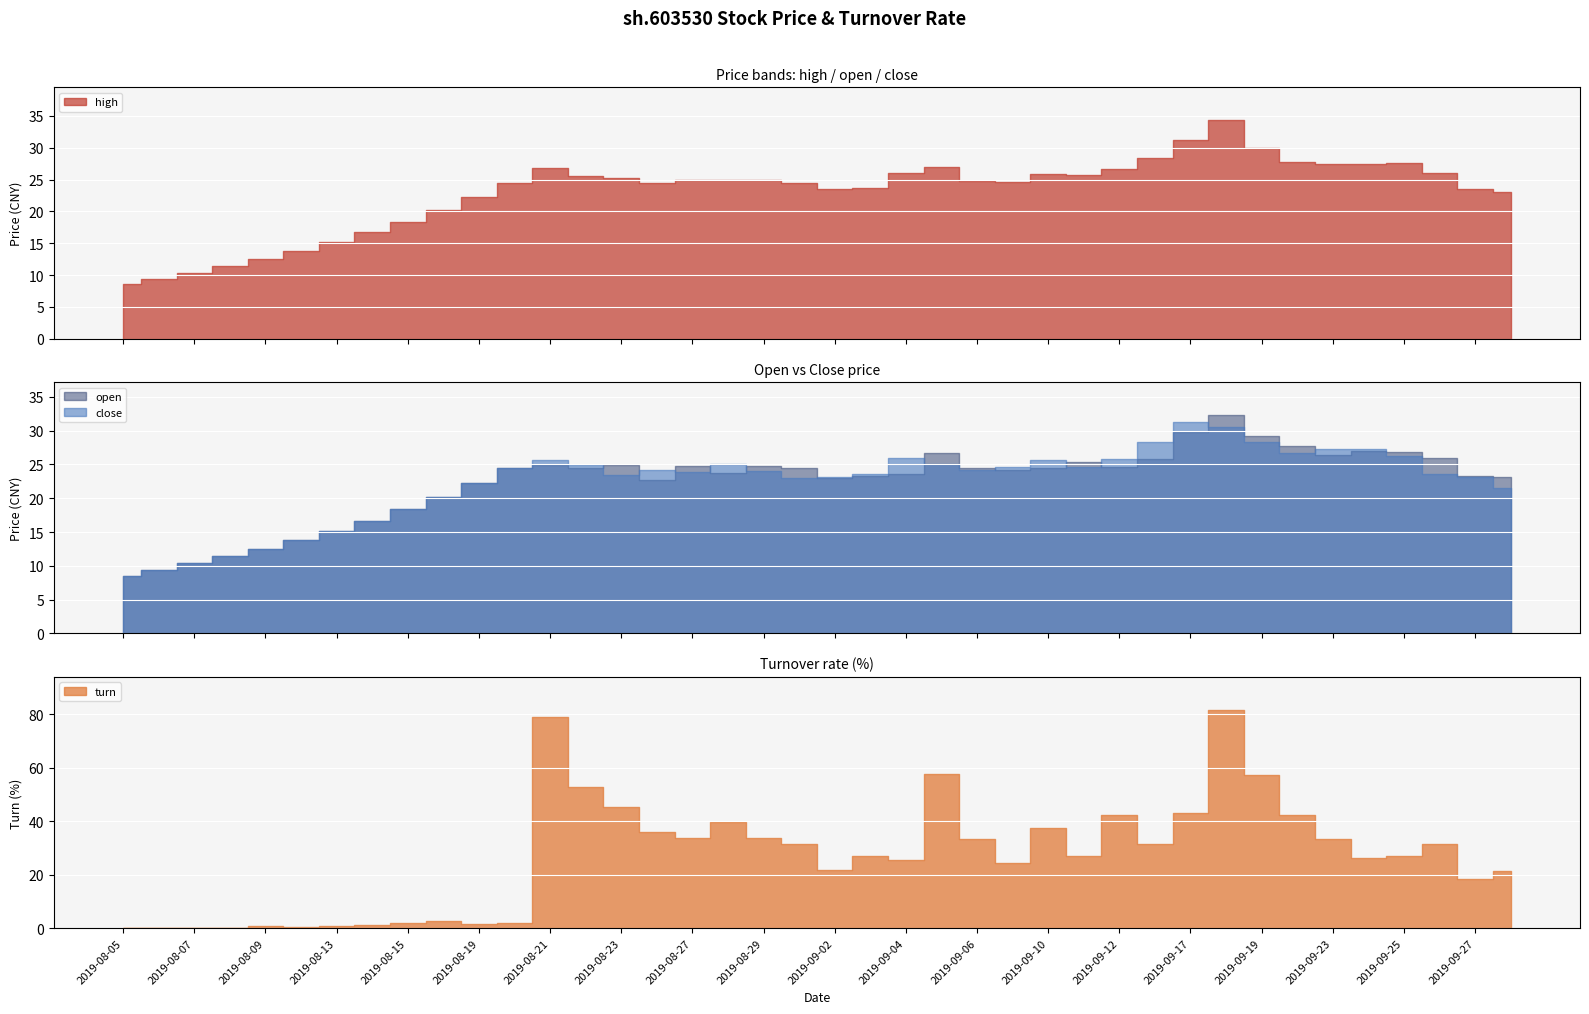

Between 2019-08-05 and 2019-09-27, which is larger?

2019-09-27